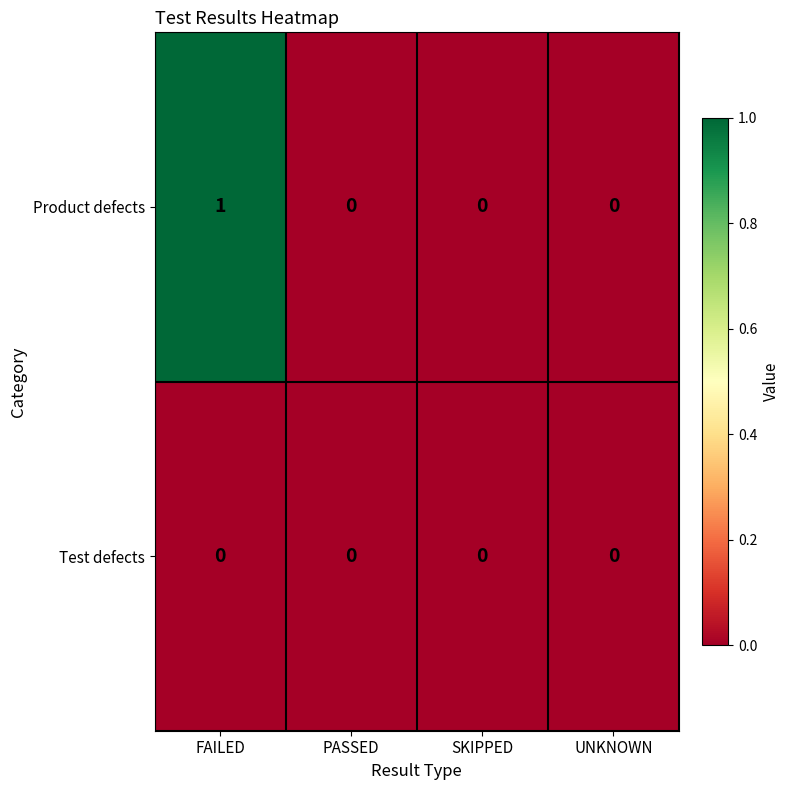

The Product defects series shows 1 at FAILED. True or false?

True